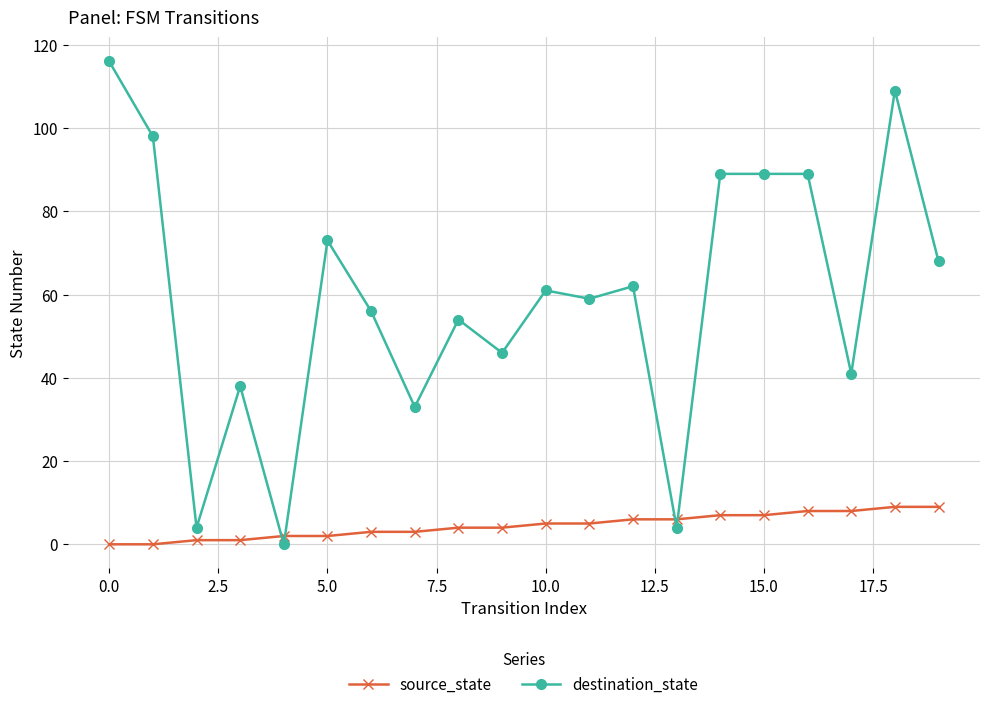

Which series has the widest spread of values?

destination_state